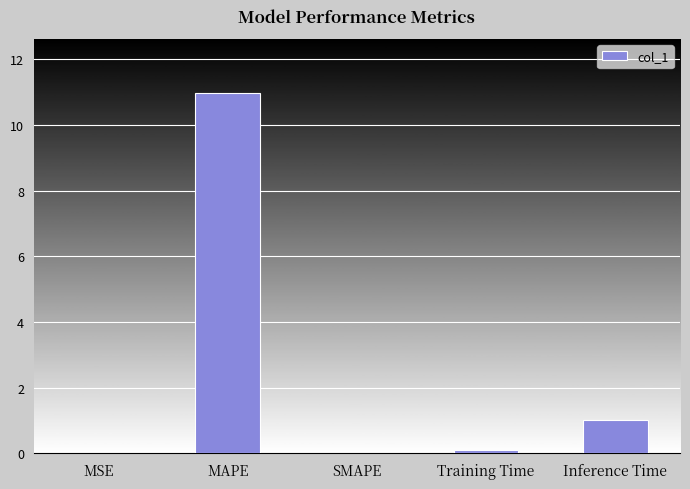

Are the bars horizontal?

No